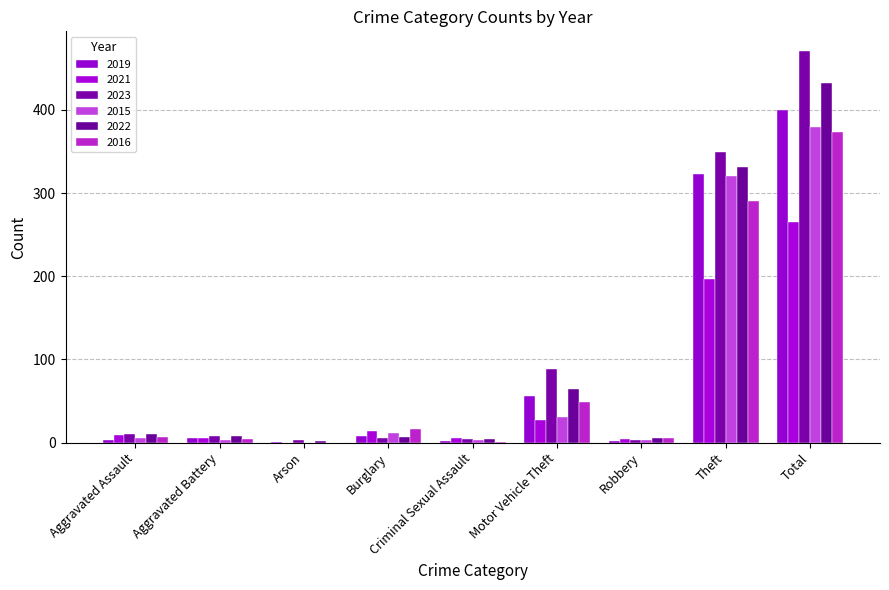

What is the maximum value shown in the chart?

471